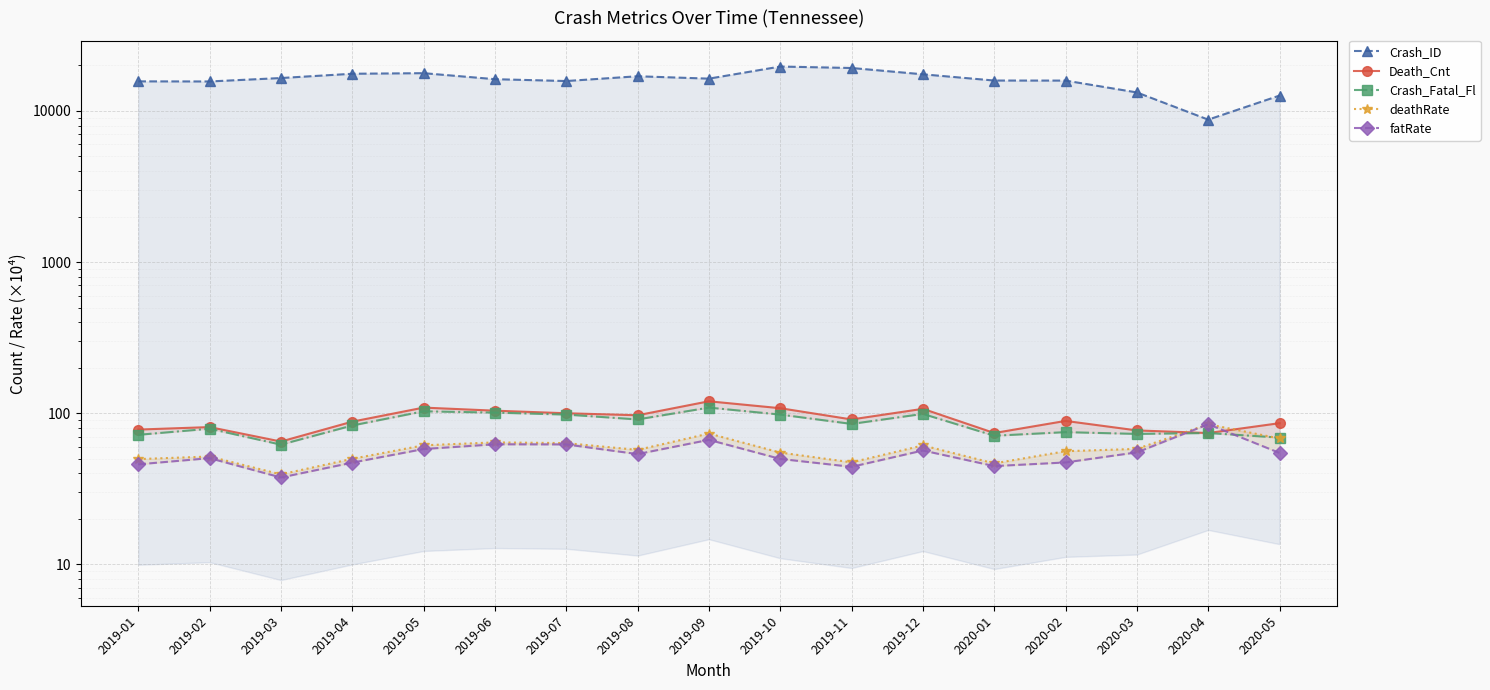

What is the label of the 5th point from the right?

2020-01